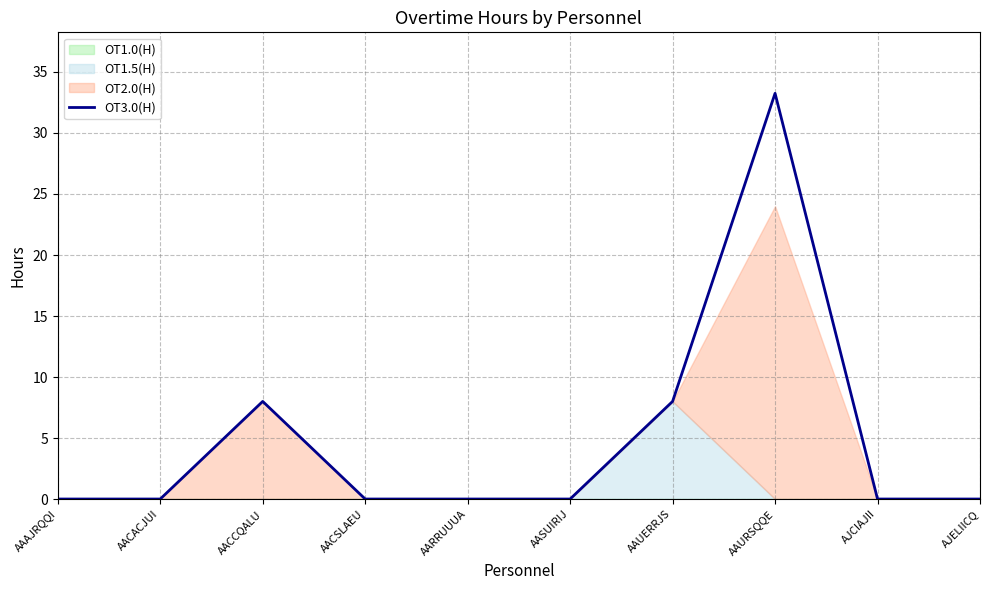

What is the label of the 6th point from the left?

AASUIRIJ